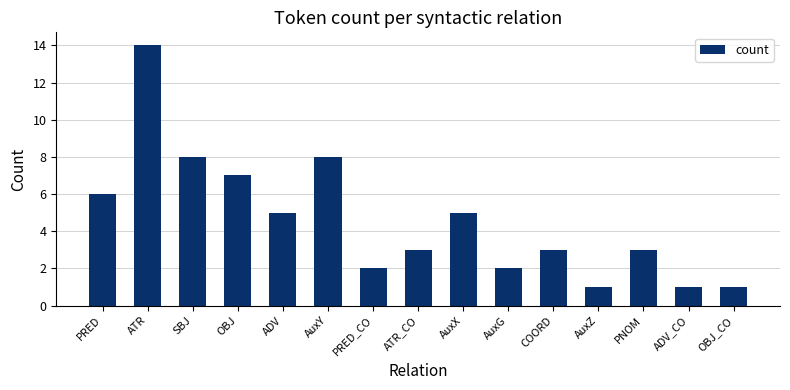

At which label is the value closest to 7?

OBJ